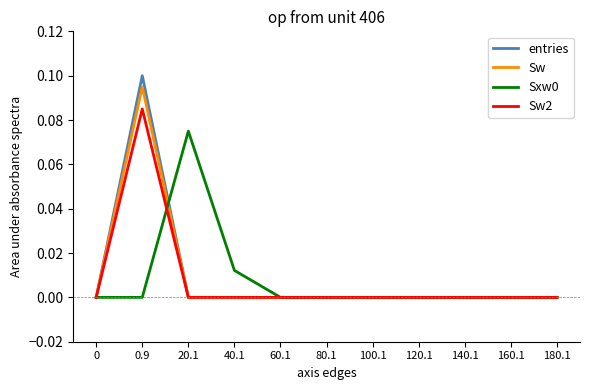

True or false: Sw2 has a value of 0.0 at 80.1.

True